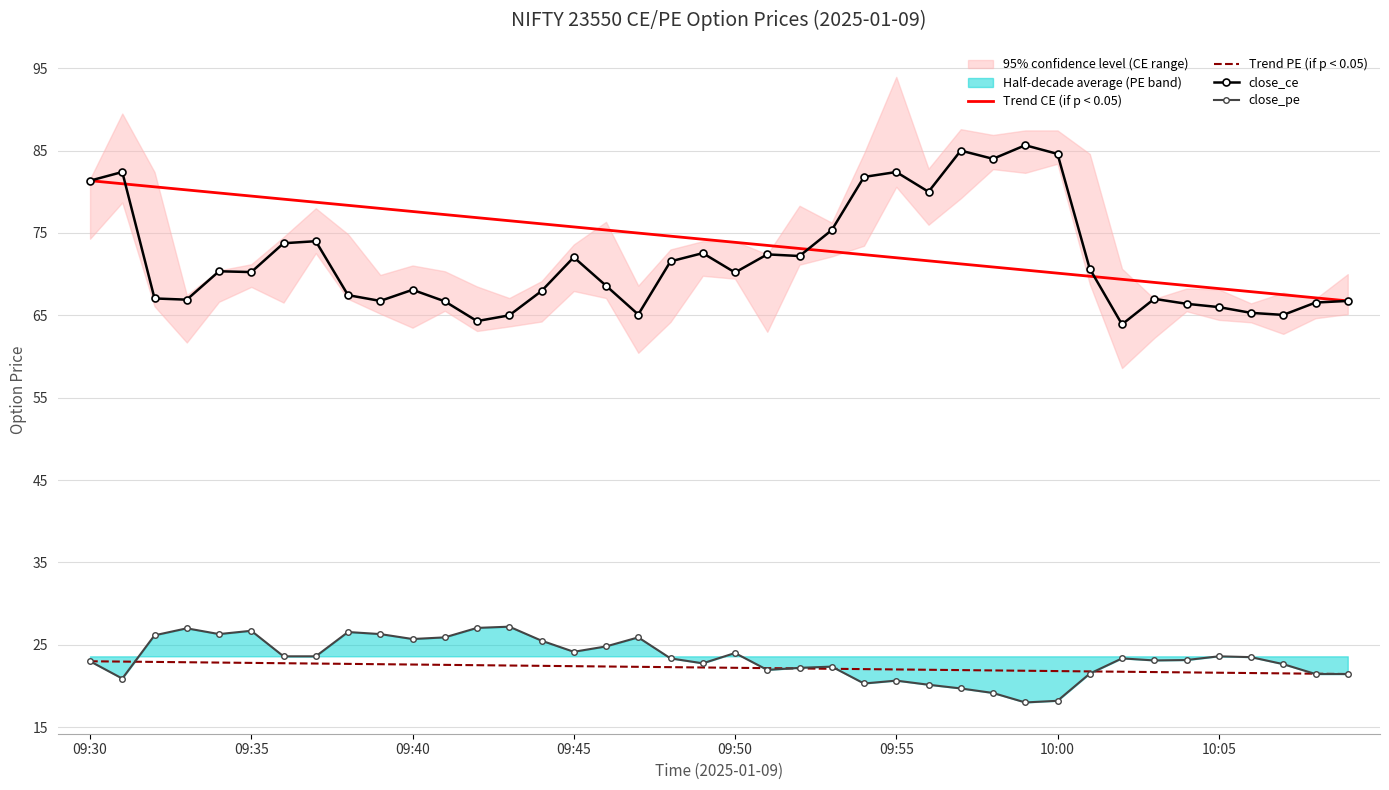

What is the label of the 1st point from the left?

09:30